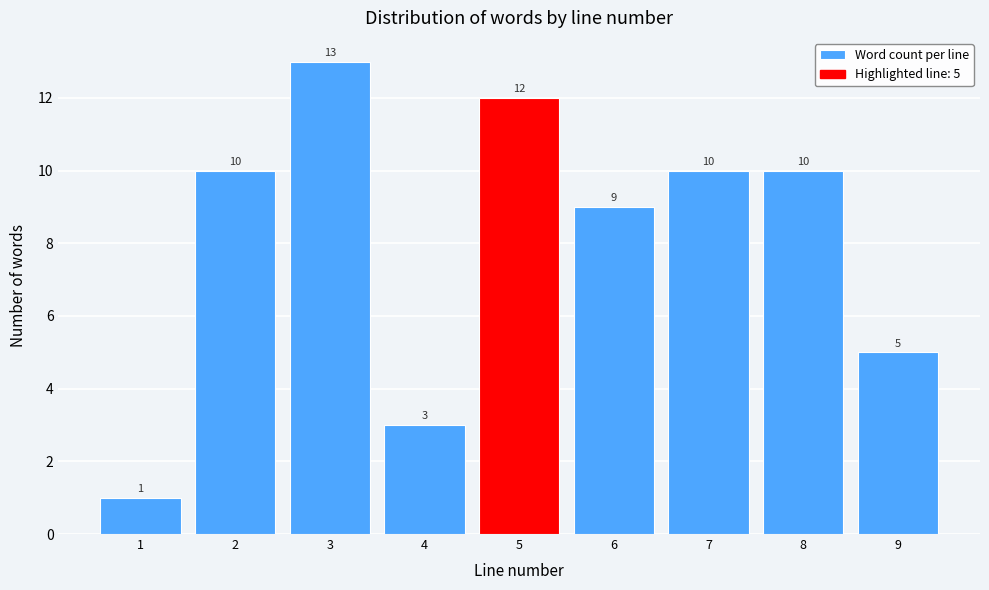

Which range on the x-axis has the tallest bar?

2.5 to 3.5